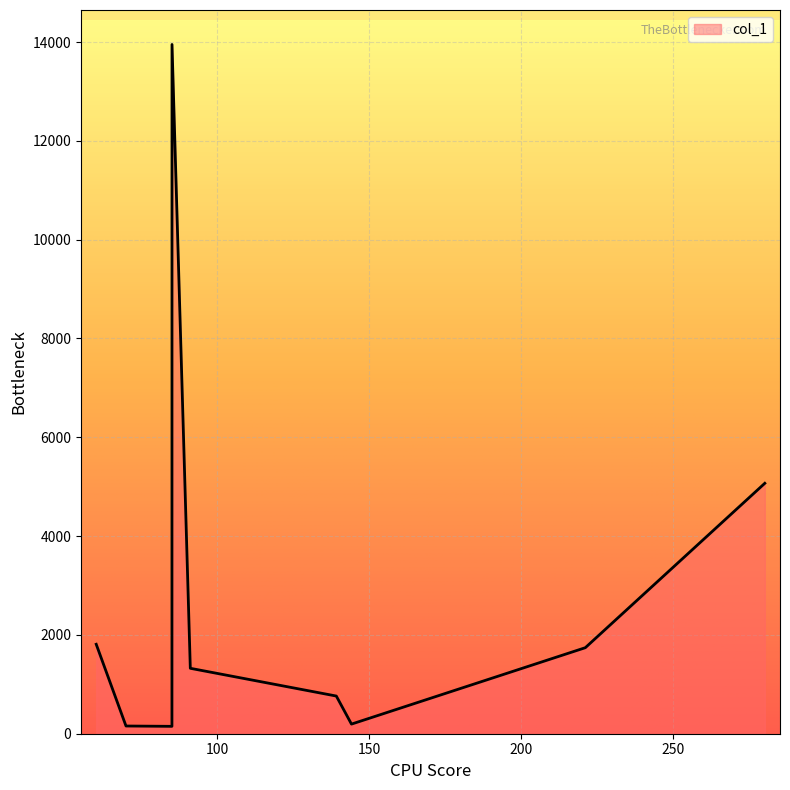

What is the greatest value displayed?

13950.7